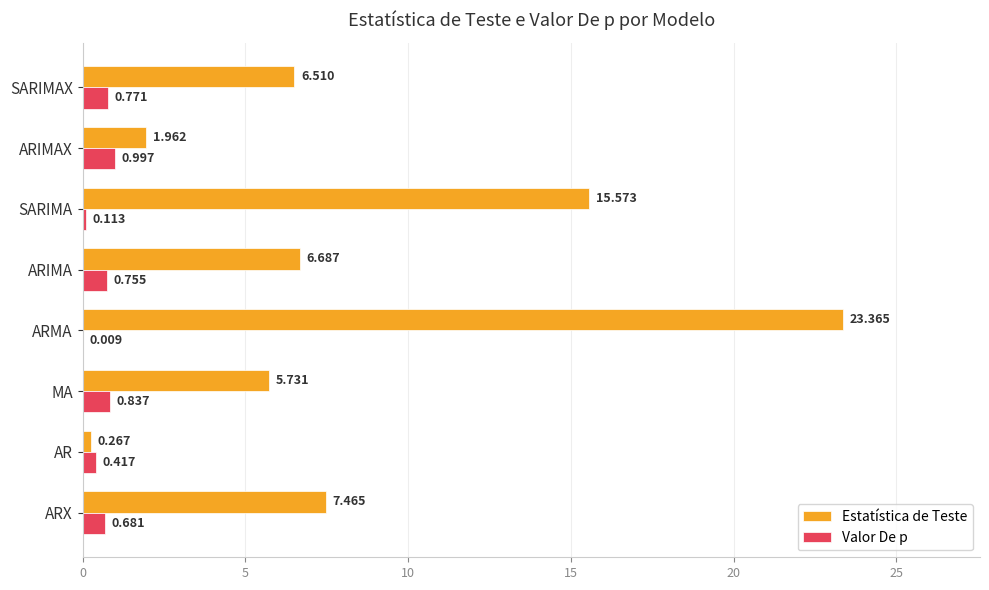

At which category is the sum across all series the highest?

ARMA